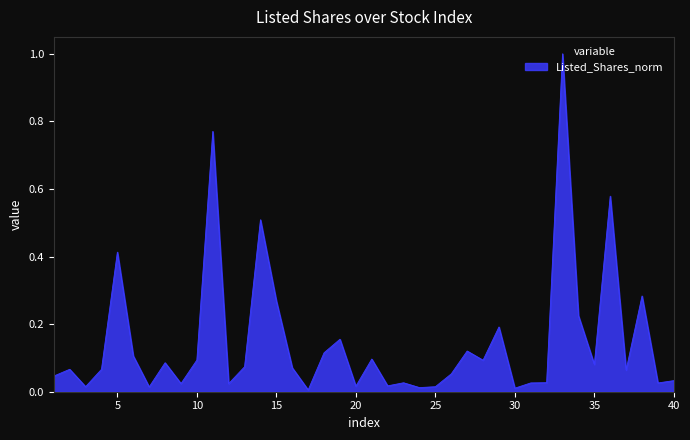

What is the greatest value displayed?

1.0